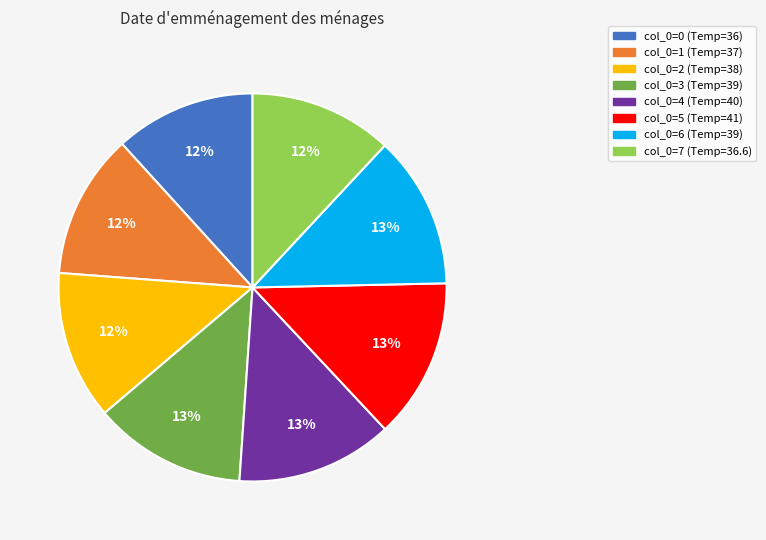

To the nearest percent, what is the difference between the col_0=1 (Temp=37) and col_0=3 (Temp=39) slice percentages?

1%